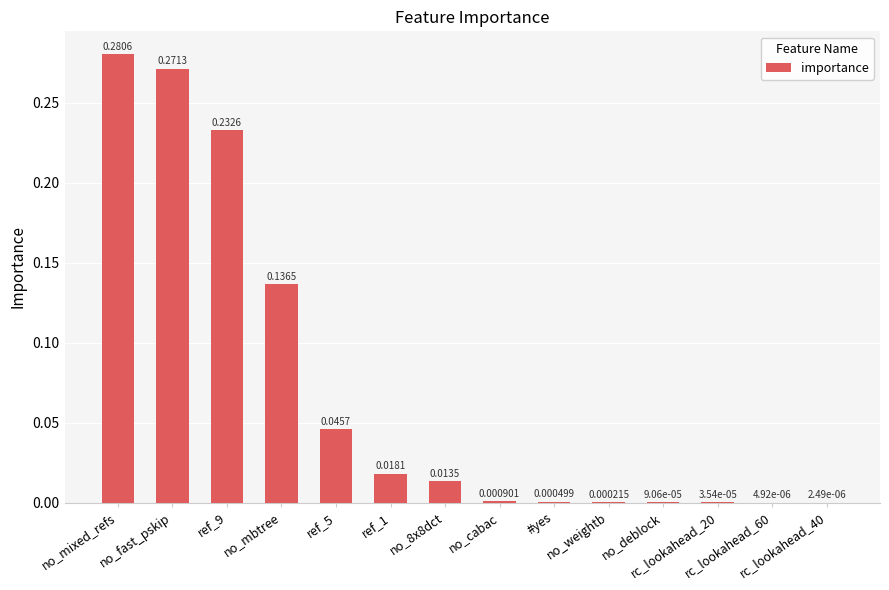

What is the sum of all values?

1.0